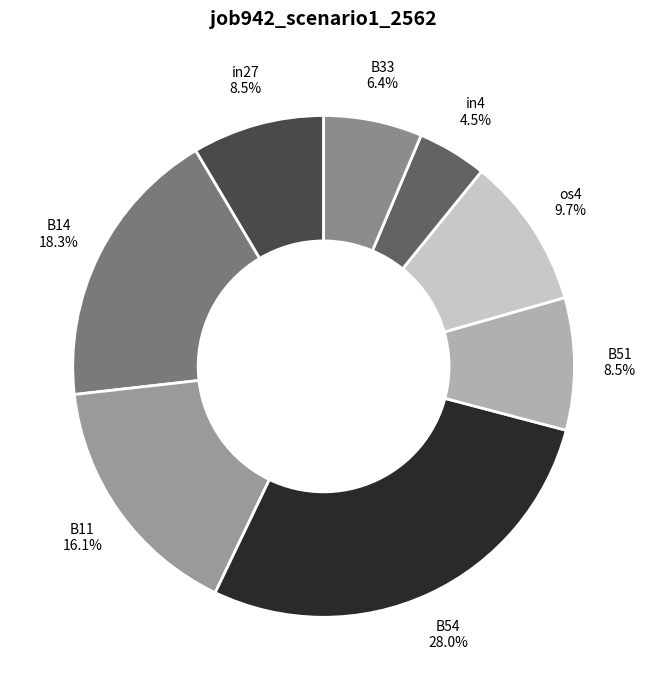

How many slices are in this pie chart?

8